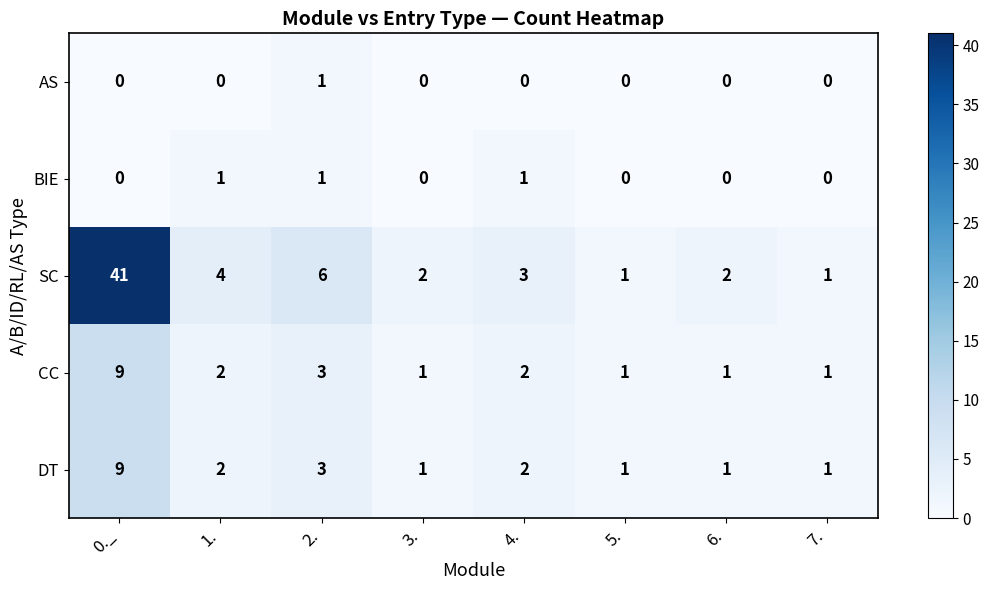

Between 3. and 7., which series saw the biggest shift?

SC